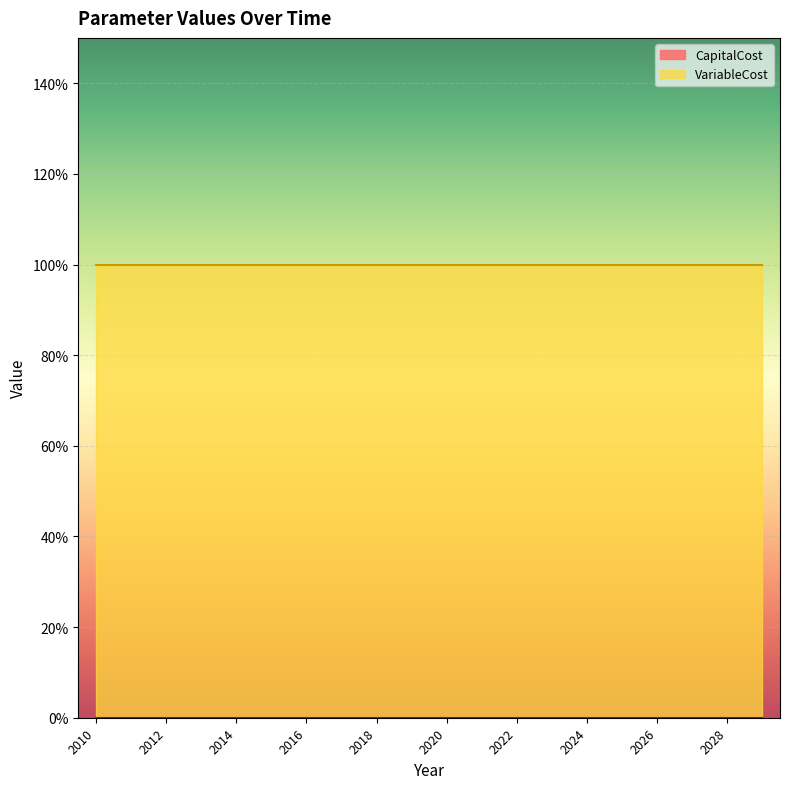

What is the value of the VariableCost point at the 12th from the left?

1